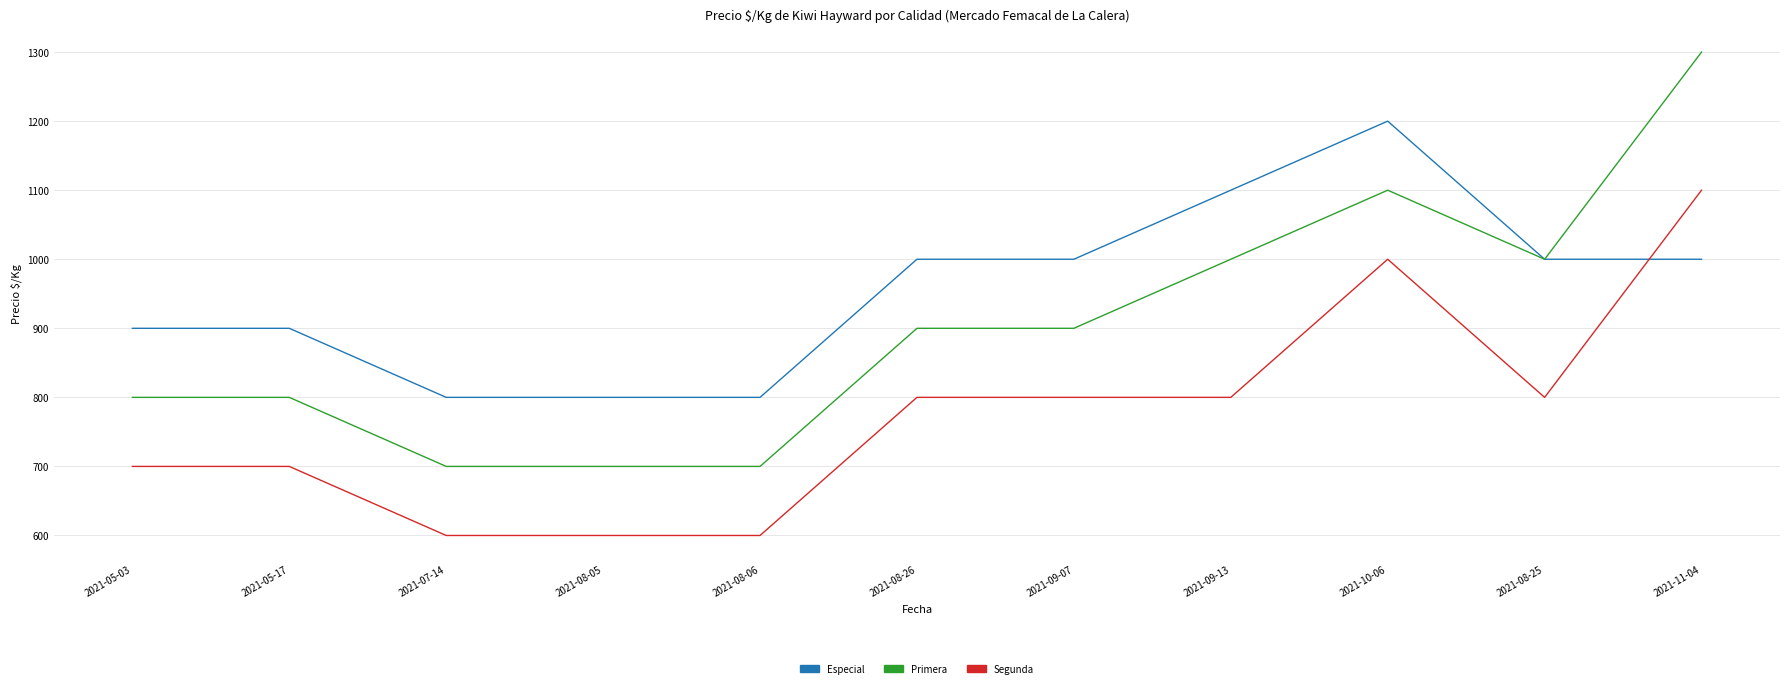

What is the total value across all series at 2021-11-04?

3400